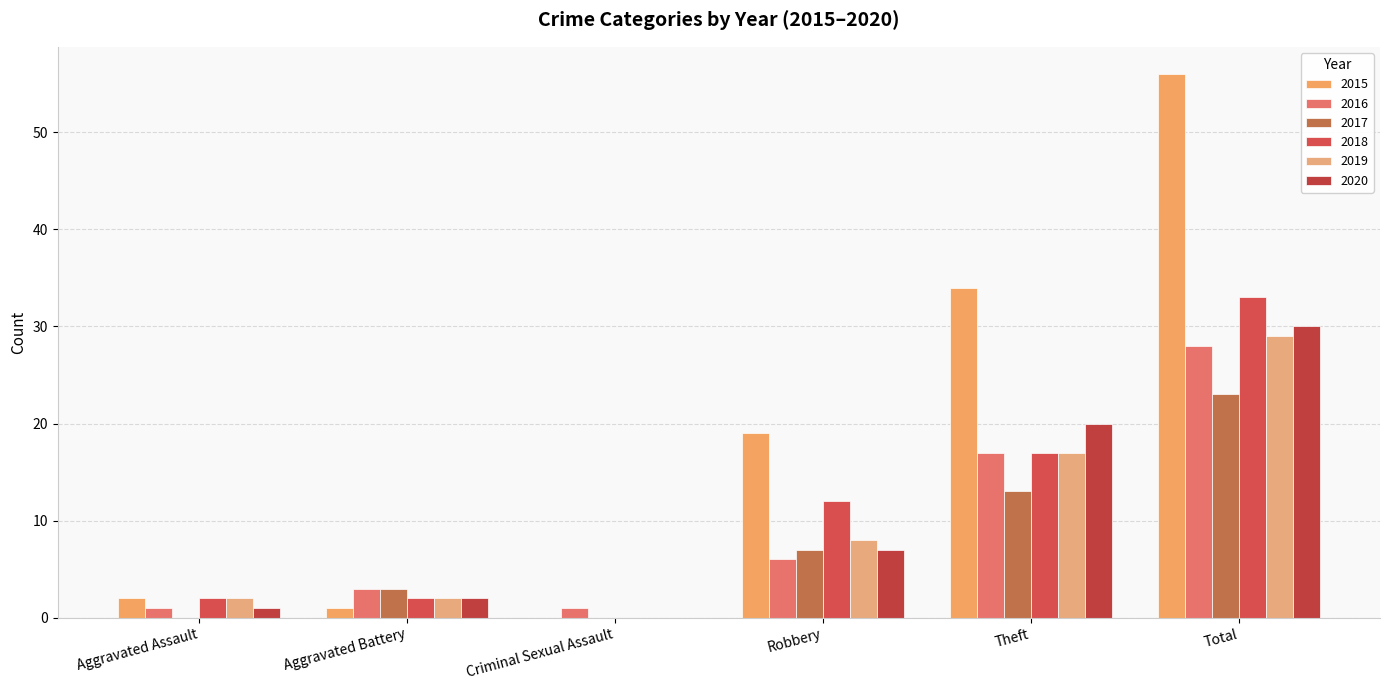

Count the number of categories in the chart.

6